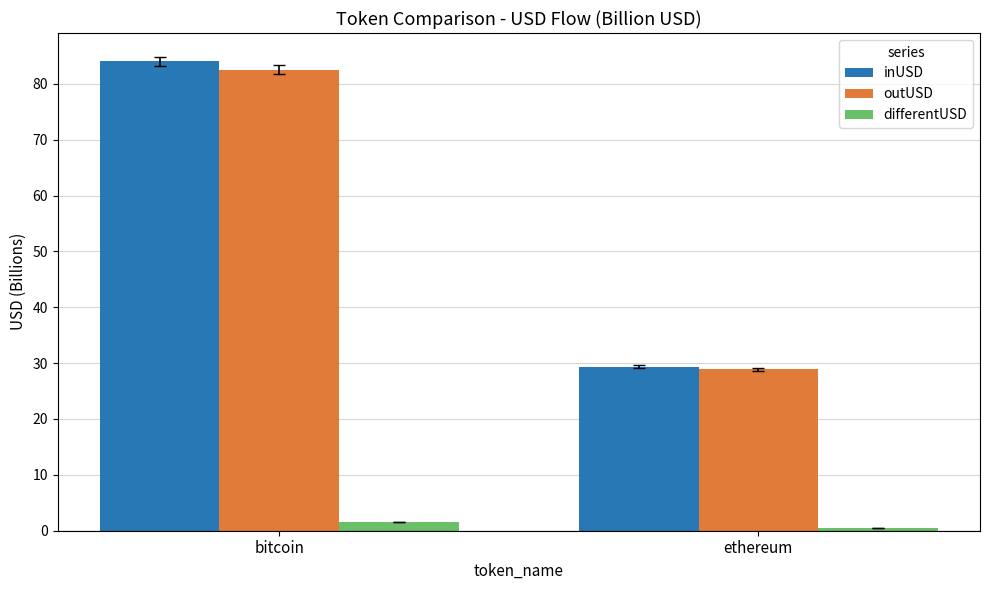

Are the bars horizontal?

No